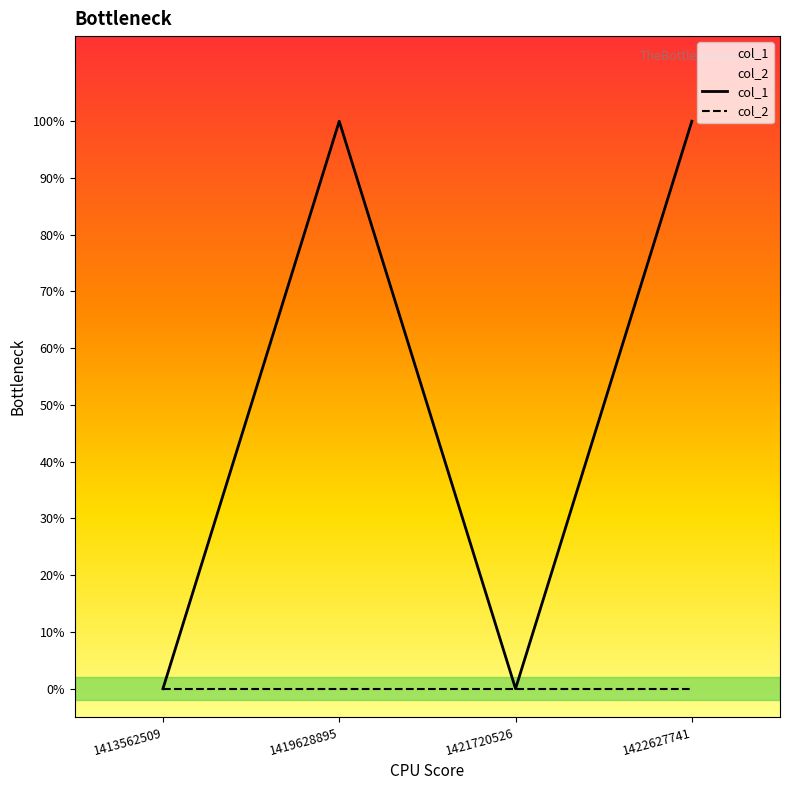

In col_1, how many points are lower than both neighbors (excluding endpoints)?

1